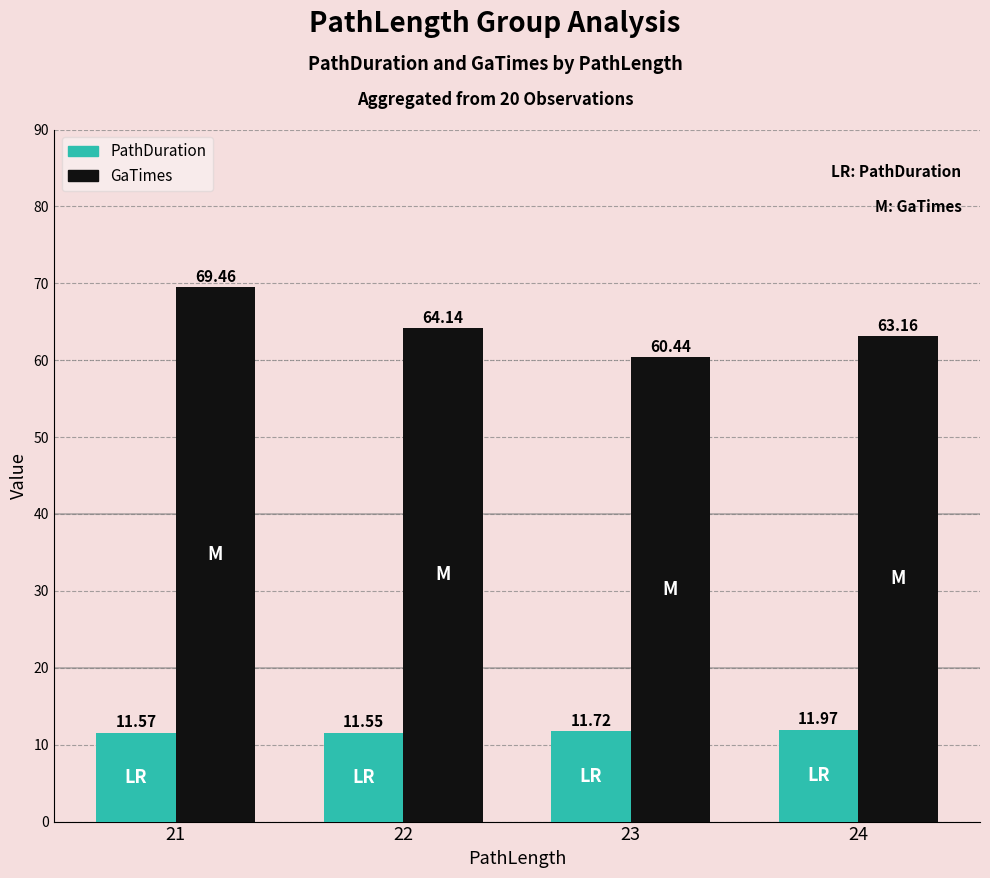

What is the smallest value displayed?

11.6